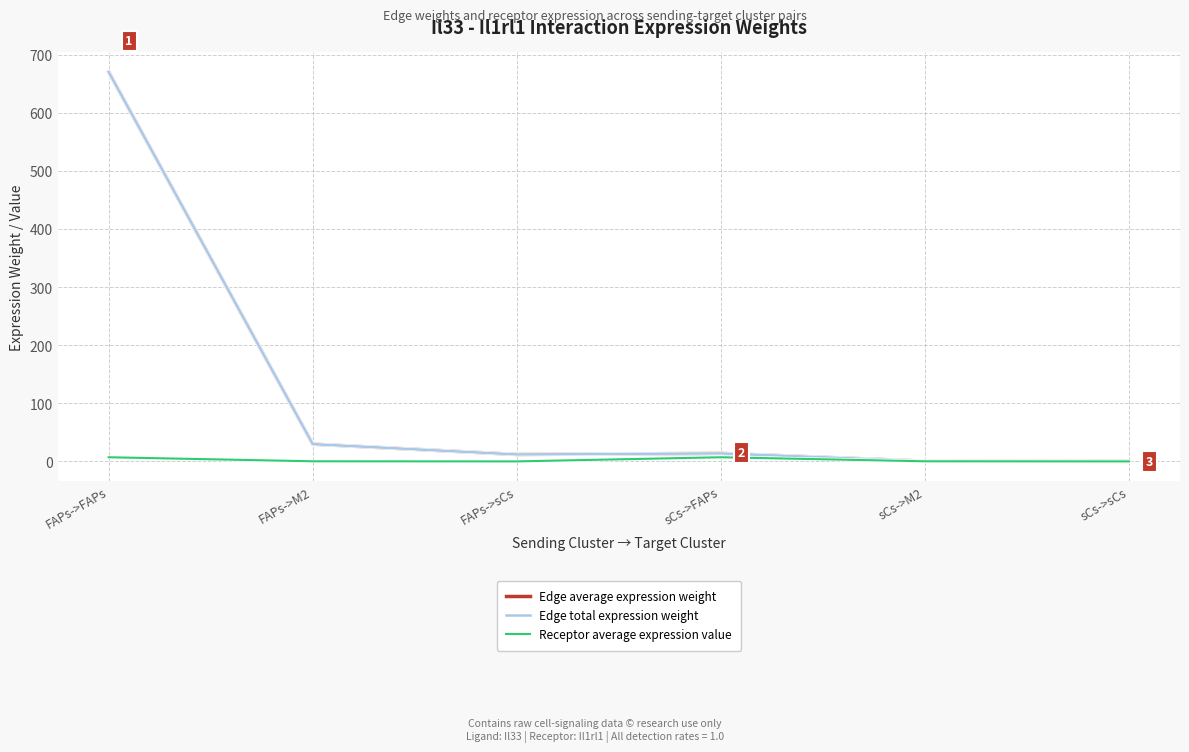

Is it true that Edge average expression weight equals 12.1 at FAPs->sCs?

True